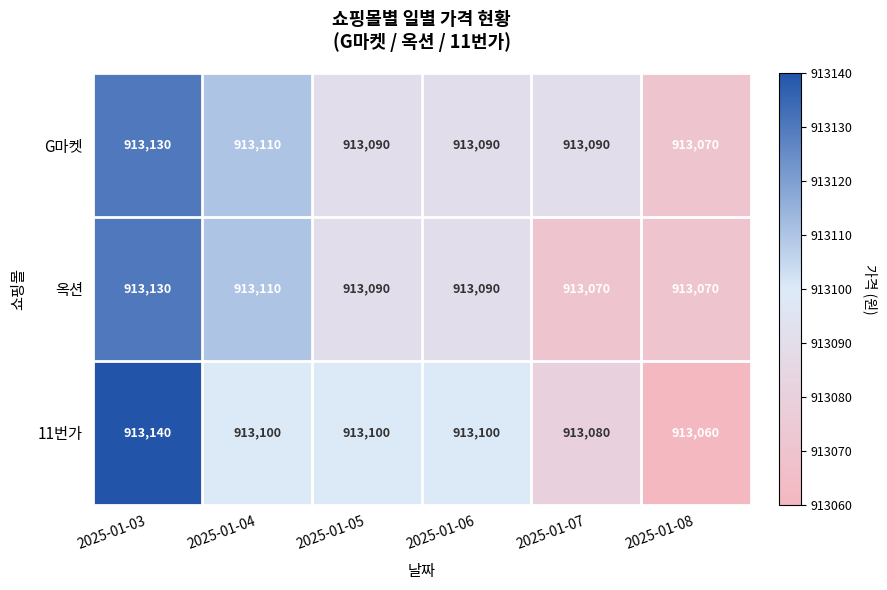

True or false: 옥션 has a value of 1446443 at 2025-01-04.

False